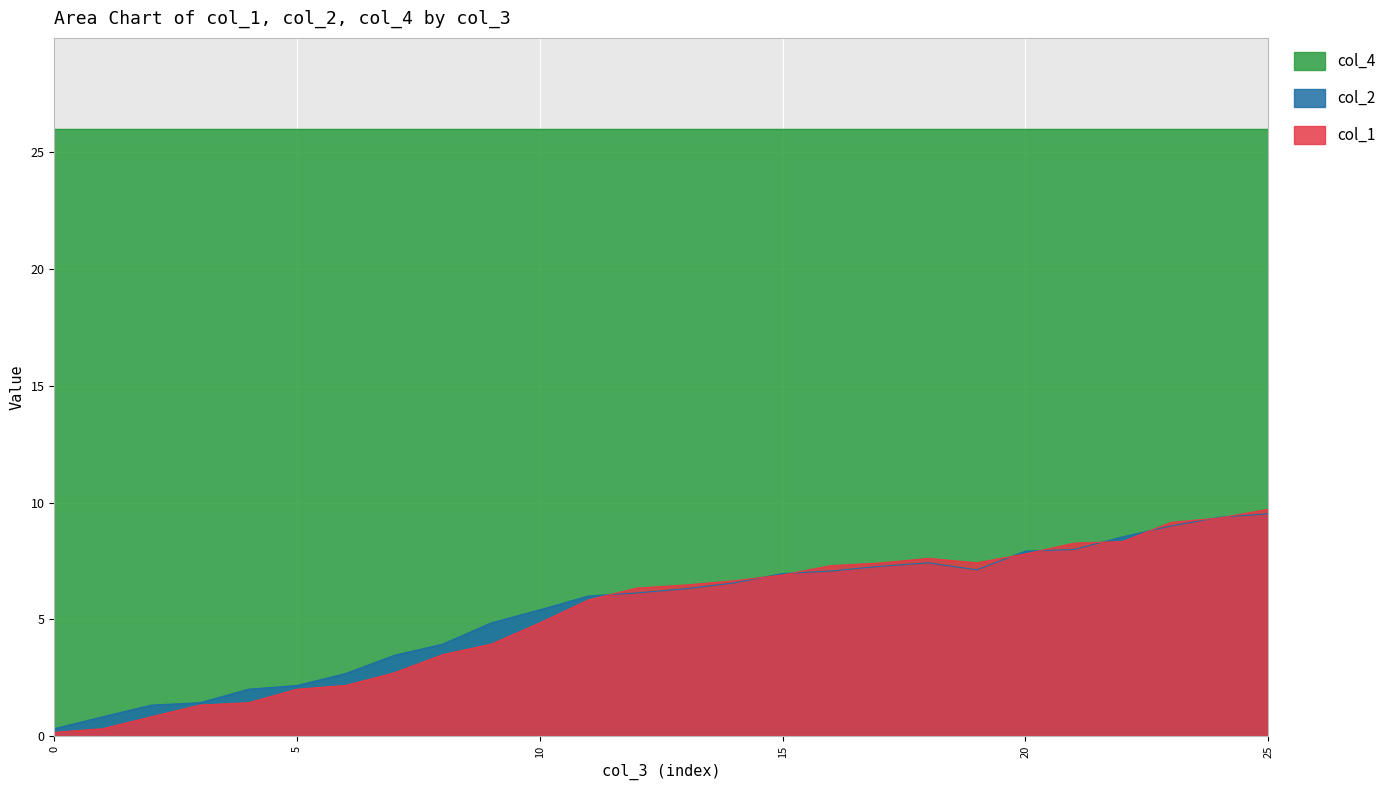

What is the minimum value for col_1?

0.2